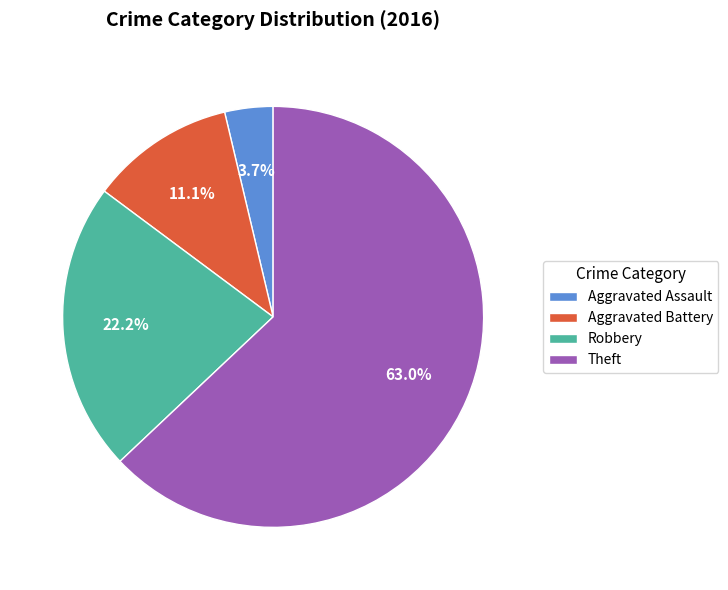

True or false: Theft accounts for 56% of the total.

False